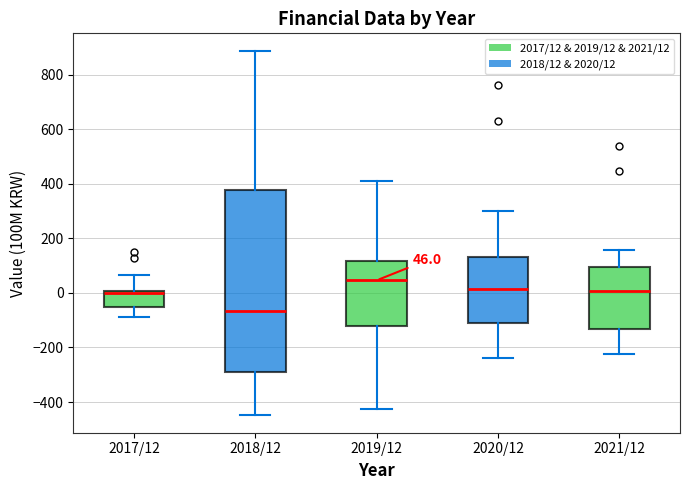

Which box has the lowest median line?

2018/12